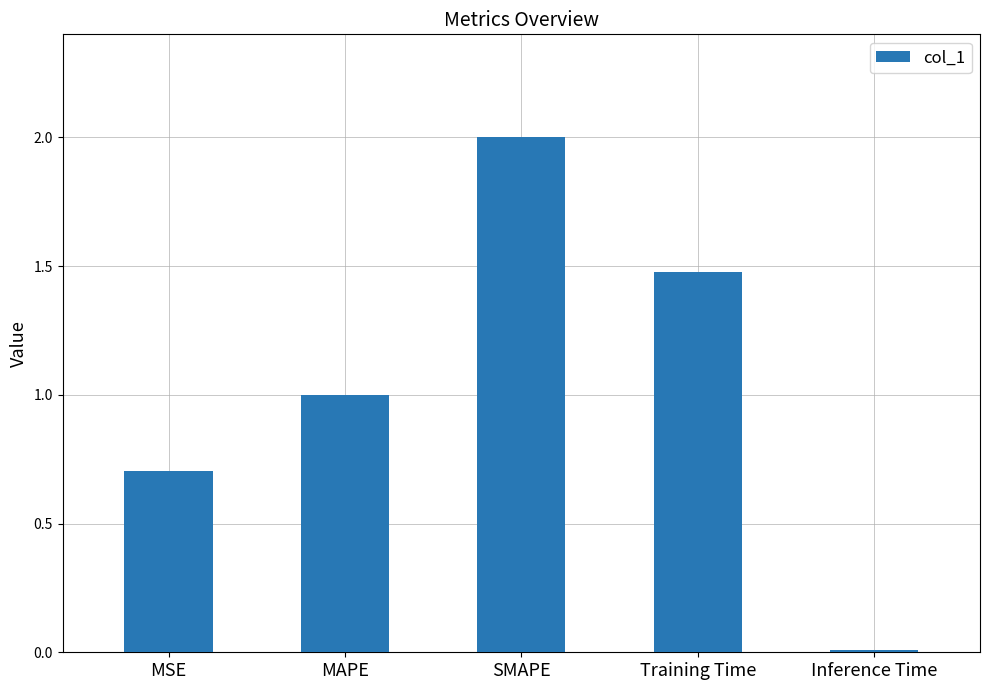

True or false: the data shows 0.2 at MSE.

False